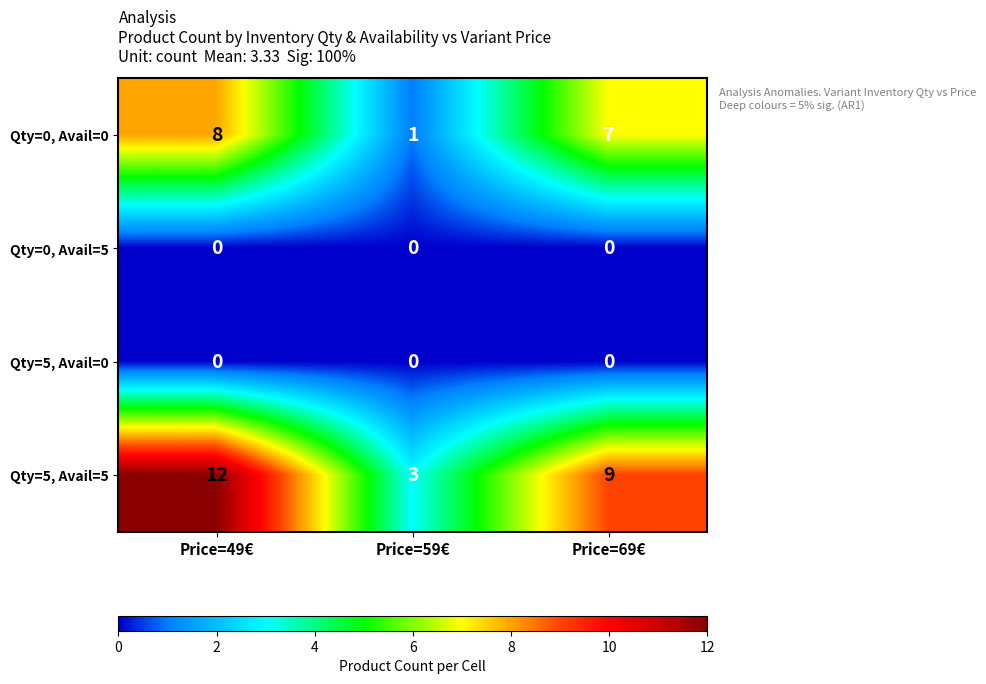

Reading left to right, list all the values displayed in this chart.

Qty=0, Avail=0: Price=49€=8	Price=59€=1	Price=69€=7
Qty=0, Avail=5: Price=49€=0	Price=59€=0	Price=69€=0
Qty=5, Avail=0: Price=49€=0	Price=59€=0	Price=69€=0
Qty=5, Avail=5: Price=49€=12	Price=59€=3	Price=69€=9